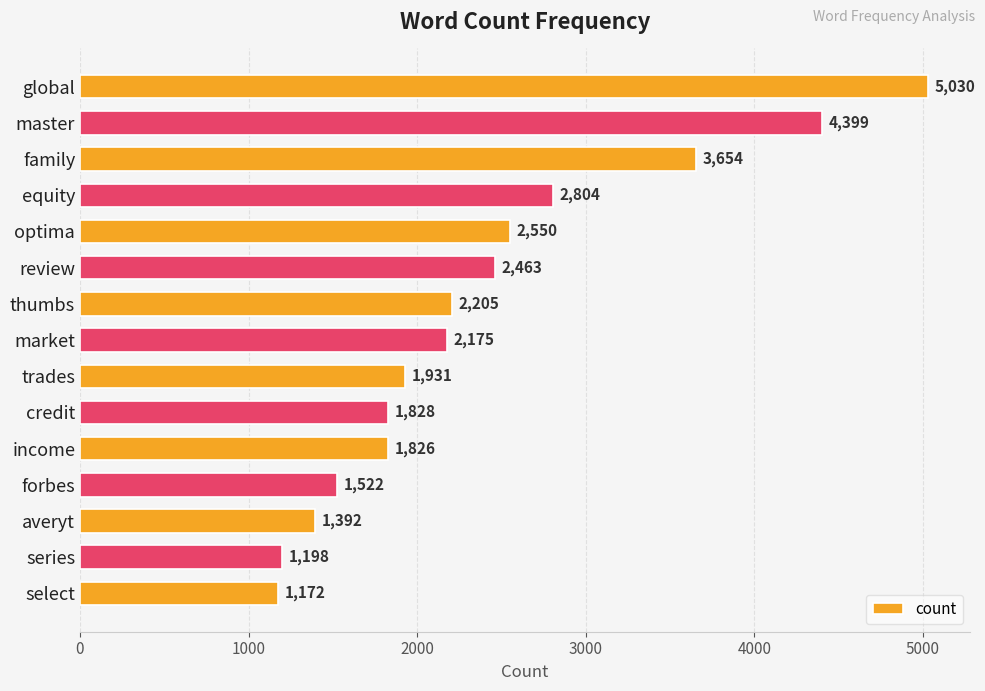

What position from the bottom is trades?

7